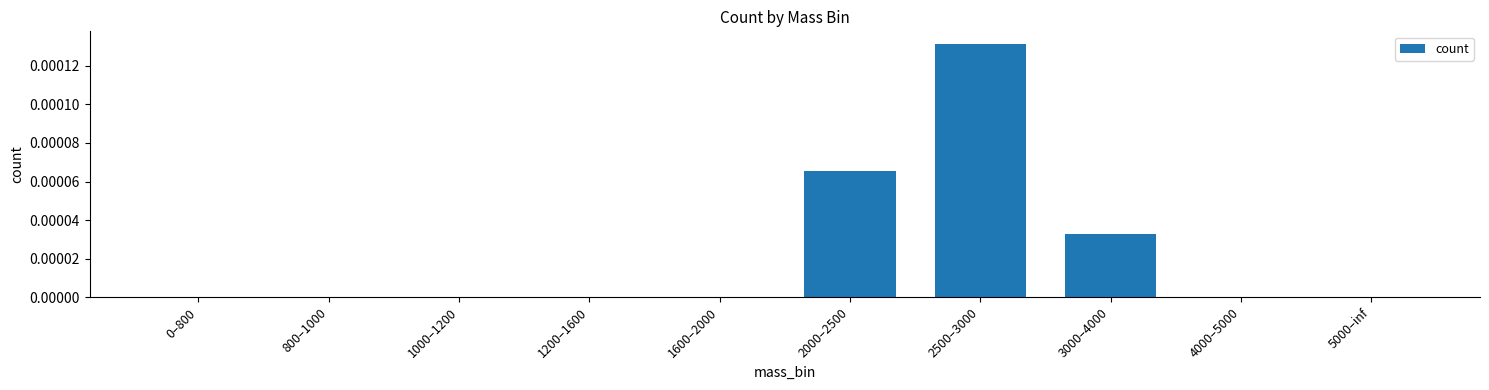

The chart shows a value of 0.0 at 1000–1200. True or false?

True